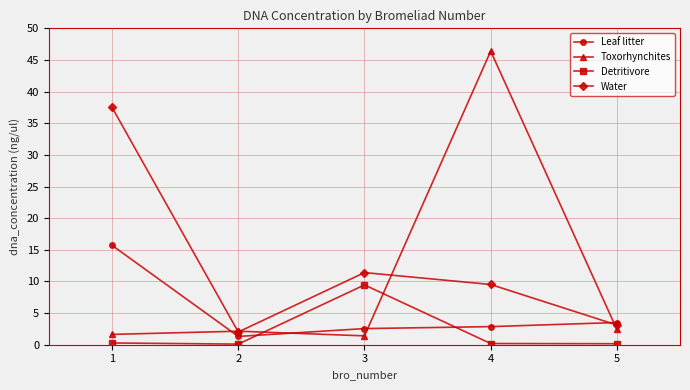

True or false: Toxorhynchites has a value of 1.4 at 3.

True